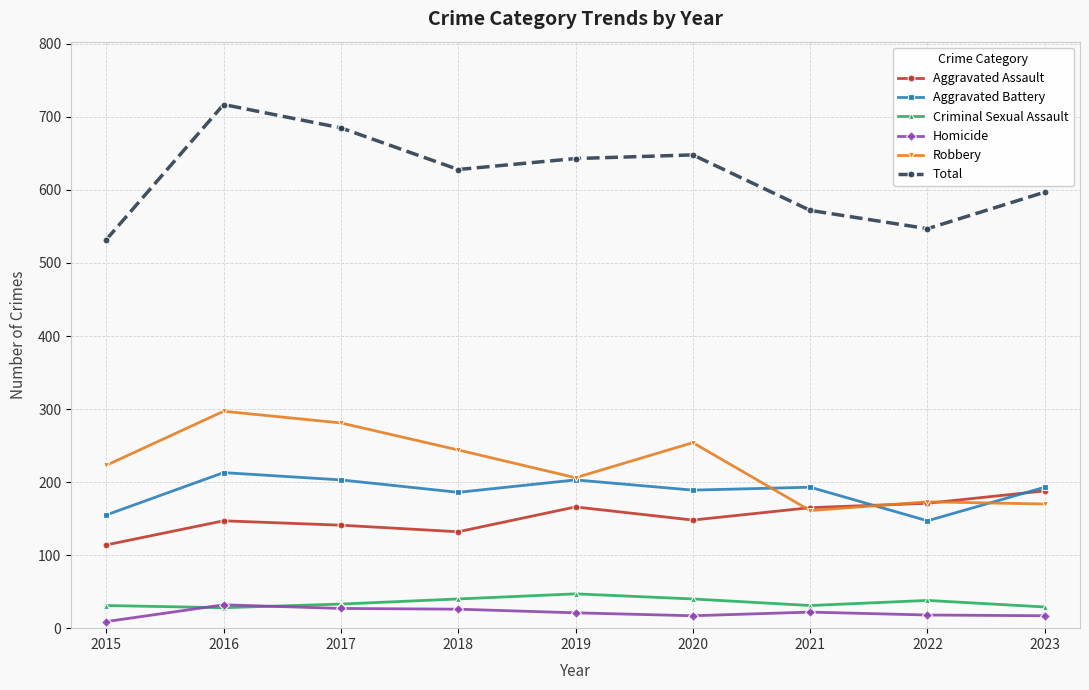

True or false: Aggravated Battery and Homicide cross at least once.

False